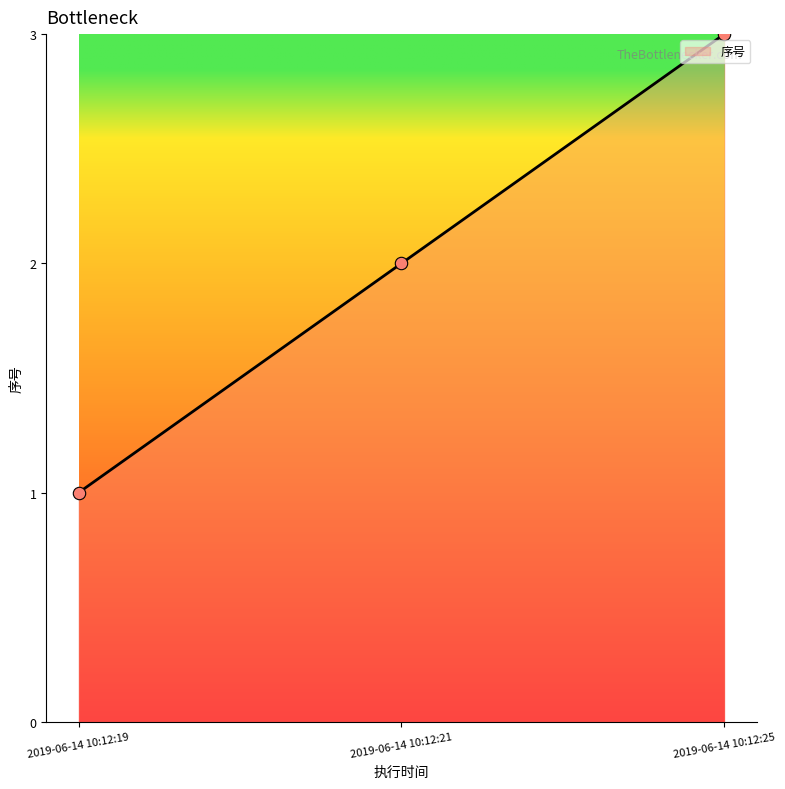

Which has a higher value, 2019-06-14 10:12:19 or 2019-06-14 10:12:25?

2019-06-14 10:12:25